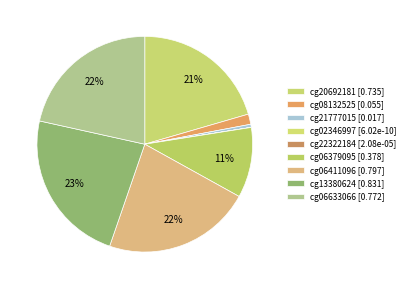

To the nearest percent, what is the difference between the cg21777015 and cg06633066 slice percentages?

21%